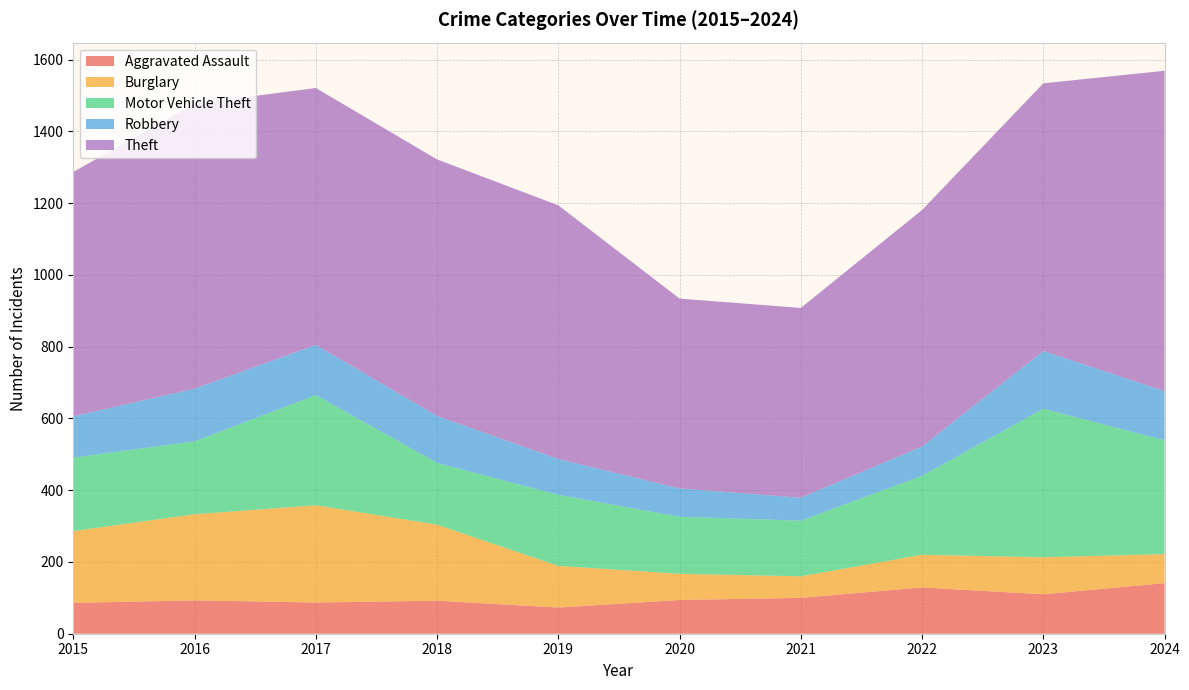

Reading left to right, what are all the values shown in this chart?

Aggravated Assault: 86	93	87	92	73	94	100	129	110	141
Burglary: 200	240	271	212	116	73	60	91	103	81
Motor Vehicle Theft: 205	203	307	172	198	159	155	220	414	317
Robbery: 115	147	140	131	100	79	64	82	161	137
Theft: 681	794	716	715	707	529	529	659	746	893